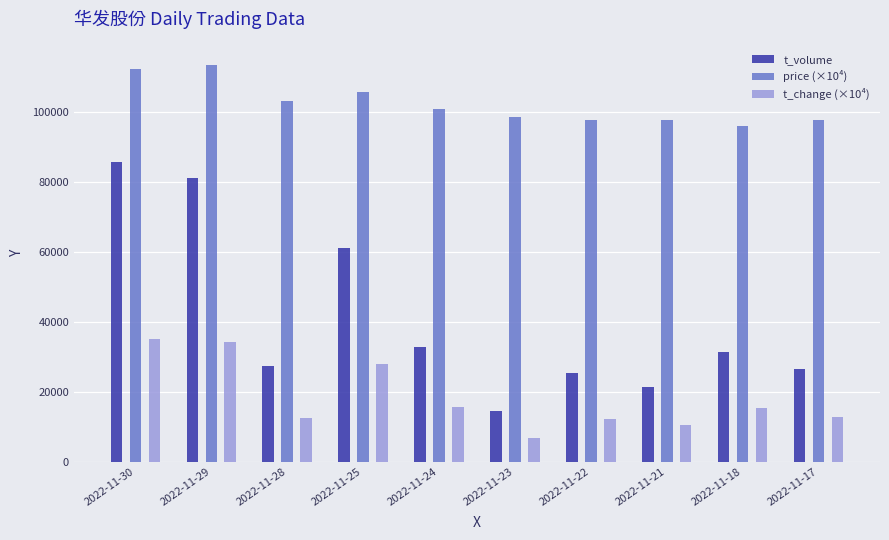

Are the bars horizontal?

No